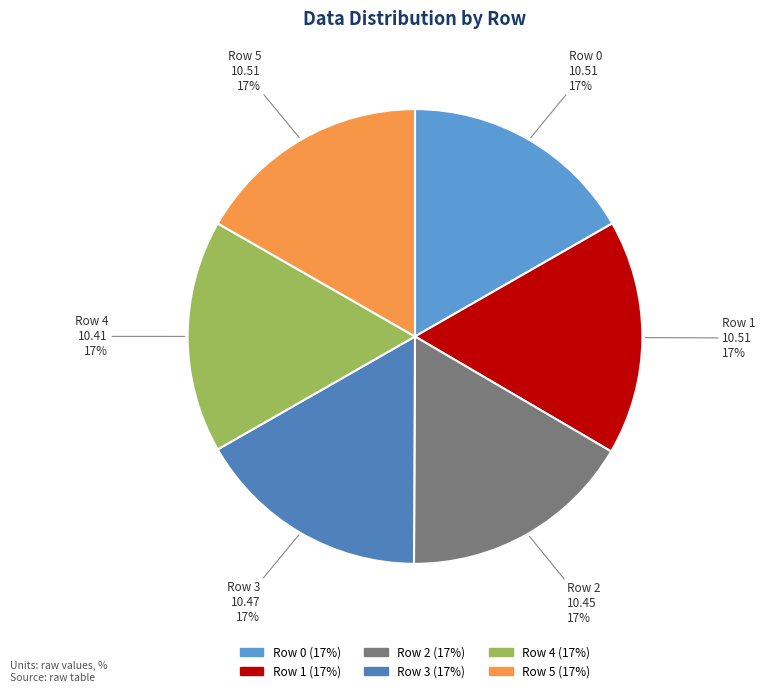

How many segments does this pie chart have?

6